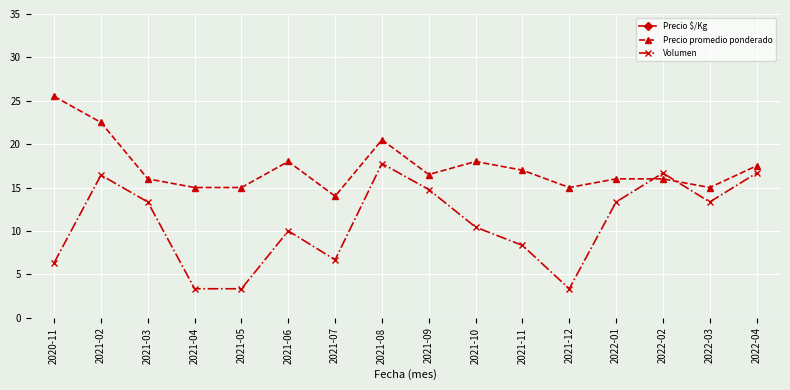

What is the label of the 7th point from the right?

2021-10